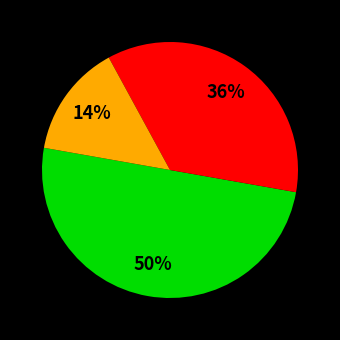

To the nearest percent, what is the difference between the largest and smallest slice percentages?

36%